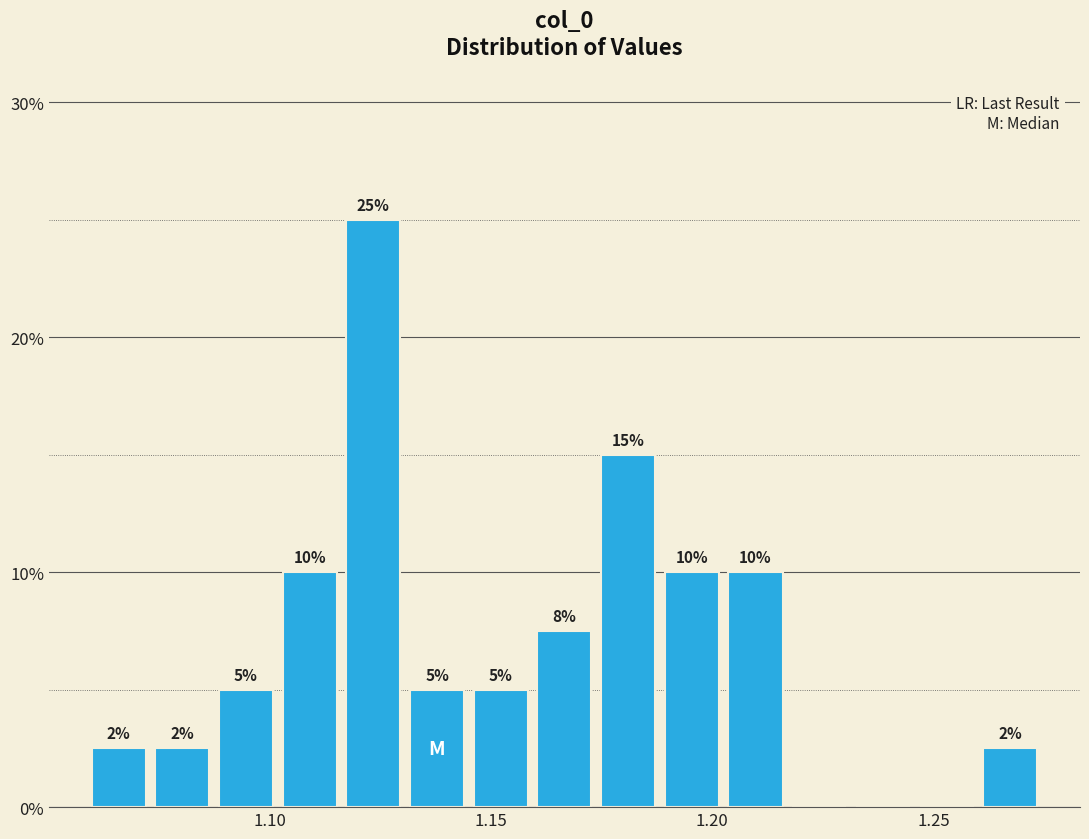

Around what value on the x-axis is the tallest bar? Give the approximate position of its centre, as read against the axis.

1.125